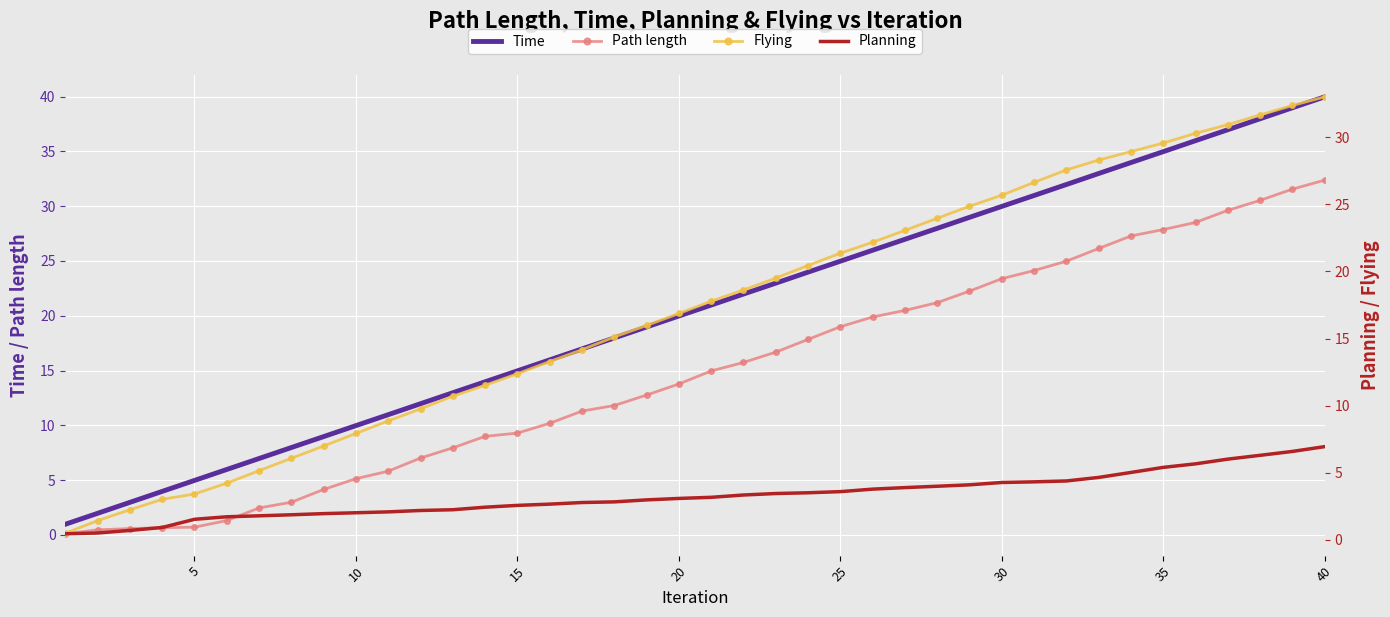

True or false: Path length and Flying intersect in this chart.

False